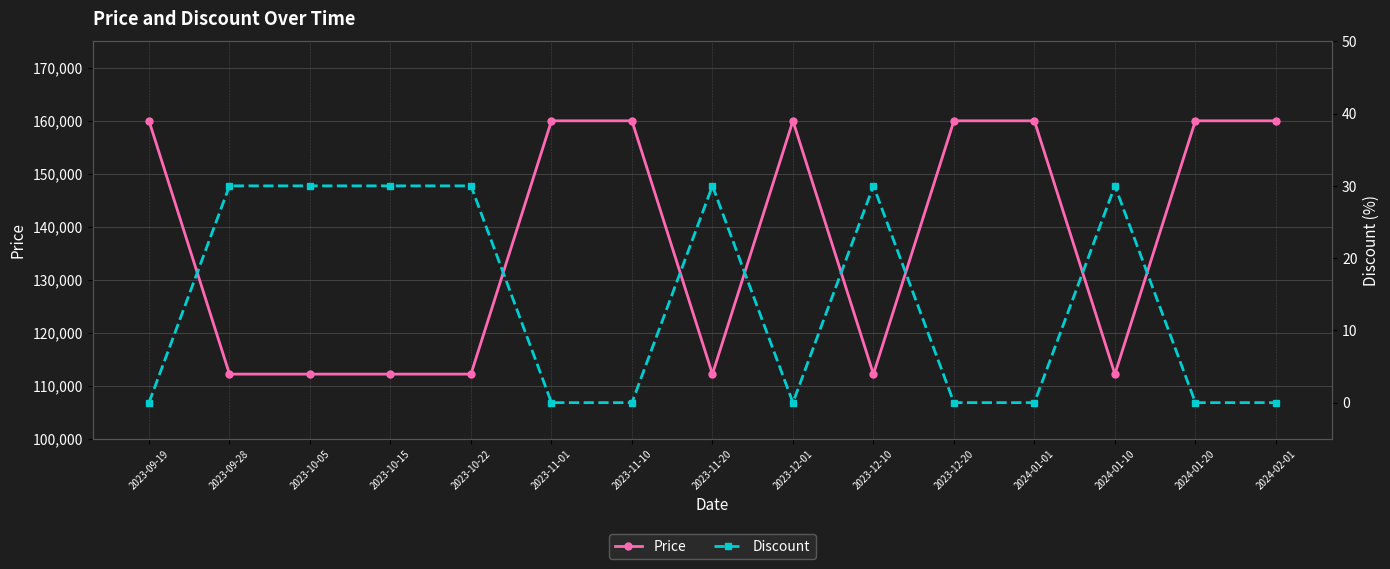

Rank the series by their average value, from highest to lowest.

Price, Discount